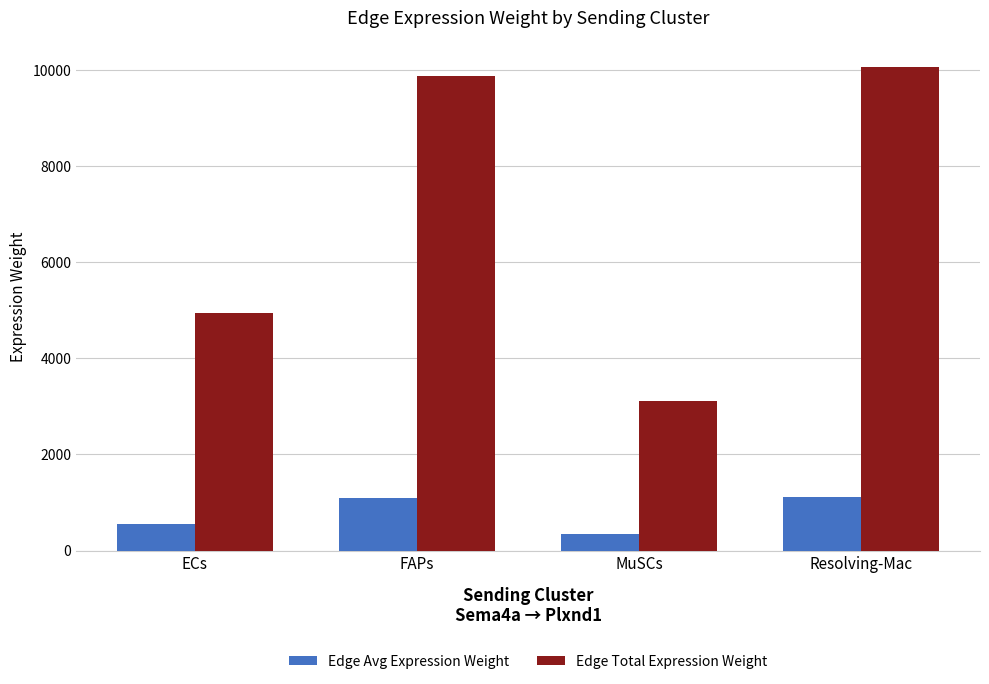

What are all the series names shown in the legend?

Edge Avg Expression Weight, Edge Total Expression Weight